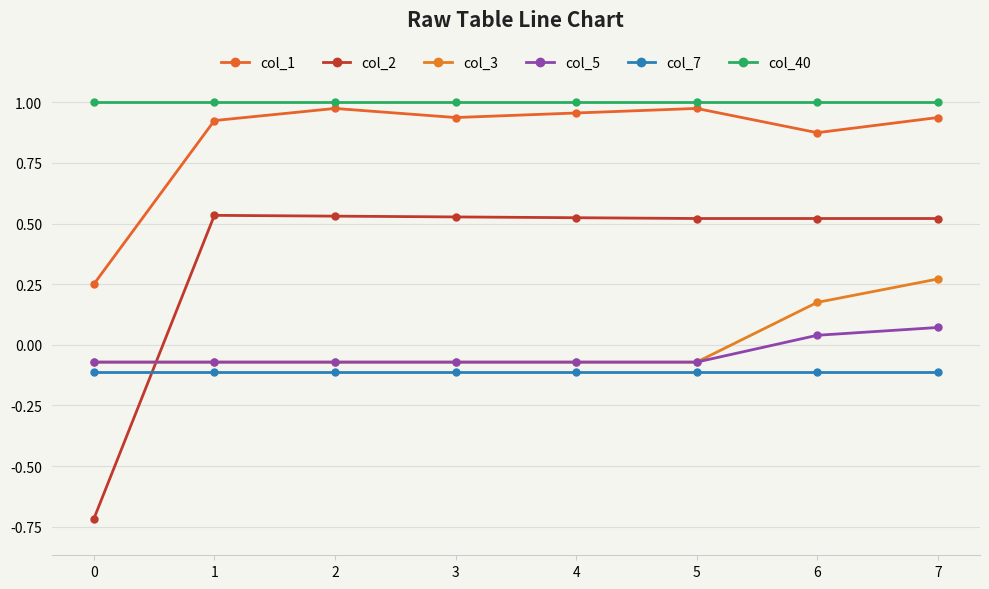

How many values in the col_2 series exceed 0?

7